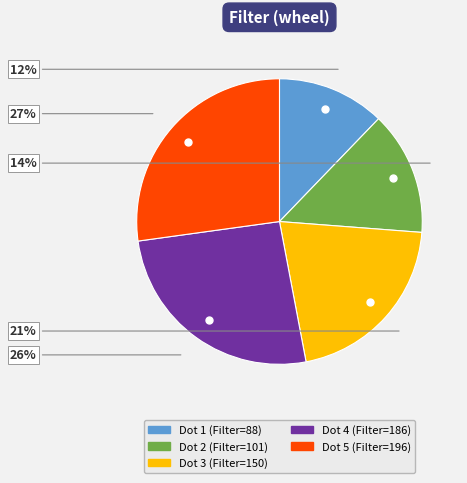

To the nearest percent, what is the difference between the largest and smallest slice percentages?

15%